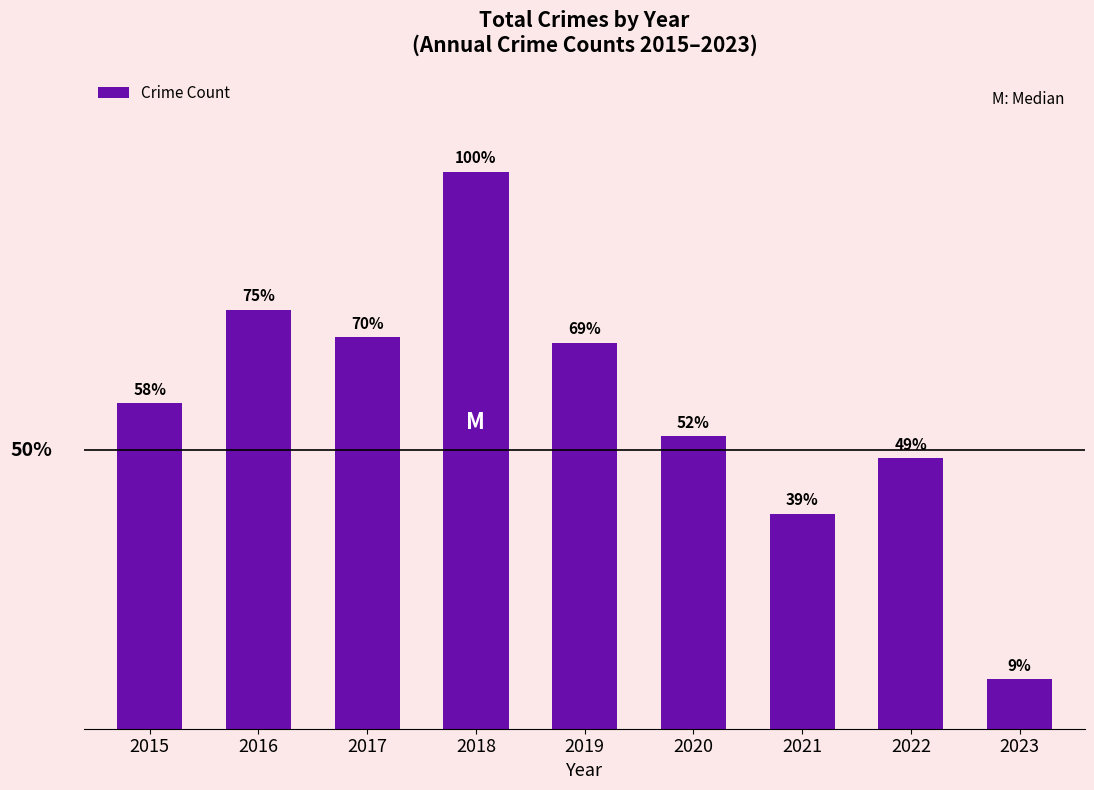

List the labels in order of value, smallest first.

2023, 2021, 2022, 2020, 2015, 2019, 2017, 2016, 2018